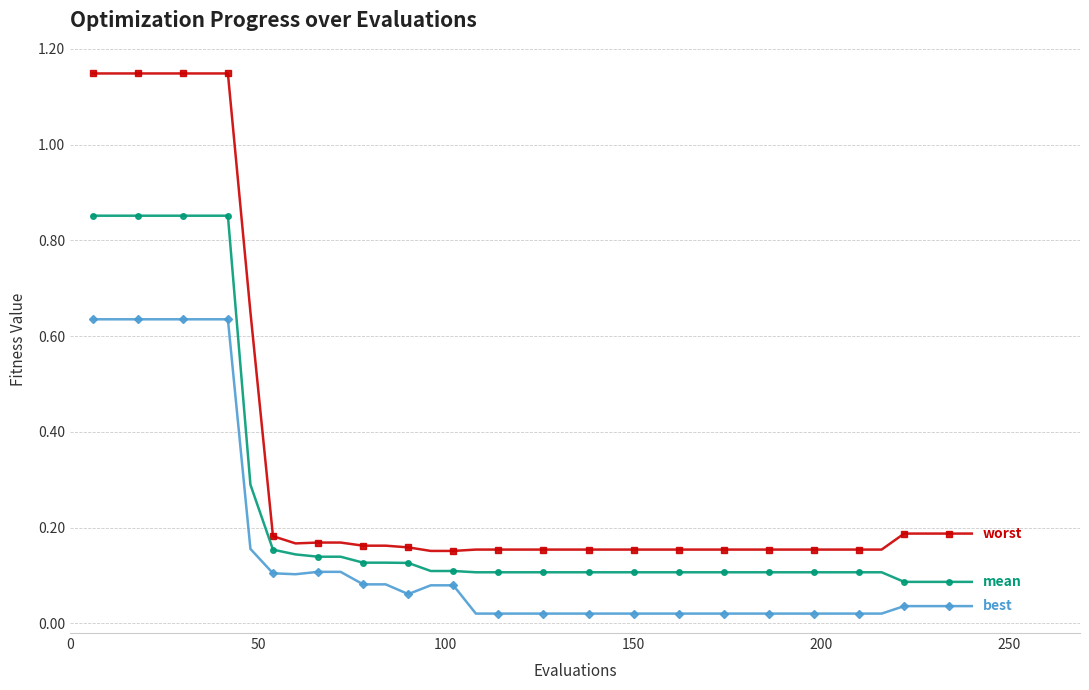

Reading right to left, list all the values displayed in this chart.

worst: 0.2	0.2	0.2	0.2	0.2	0.2	0.2	0.2	0.2	0.2	0.2	0.2	0.2	0.2	0.2	0.2	0.2	0.2	0.2	0.2	0.2	0.2	0.2	0.2	0.2	0.2	0.2	0.2	0.2	0.2	0.2	0.2	0.6	1.1	1.1	1.1	1.1	1.1	1.1	1.1
mean: 0.1	0.1	0.1	0.1	0.1	0.1	0.1	0.1	0.1	0.1	0.1	0.1	0.1	0.1	0.1	0.1	0.1	0.1	0.1	0.1	0.1	0.1	0.1	0.1	0.1	0.1	0.1	0.1	0.1	0.1	0.1	0.2	0.3	0.9	0.9	0.9	0.9	0.9	0.9	0.9
best: 0.0	0.0	0.0	0.0	0.0	0.0	0.0	0.0	0.0	0.0	0.0	0.0	0.0	0.0	0.0	0.0	0.0	0.0	0.0	0.0	0.0	0.0	0.0	0.1	0.1	0.1	0.1	0.1	0.1	0.1	0.1	0.1	0.2	0.6	0.6	0.6	0.6	0.6	0.6	0.6